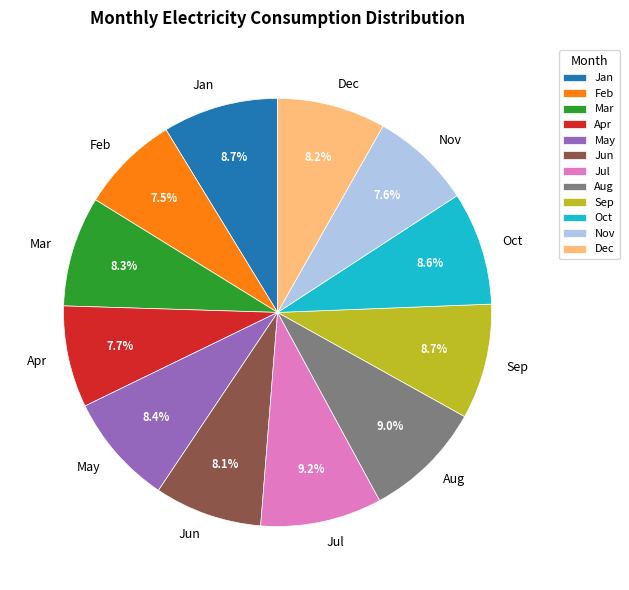

Do Oct and Feb together represent more than half of the pie?

No